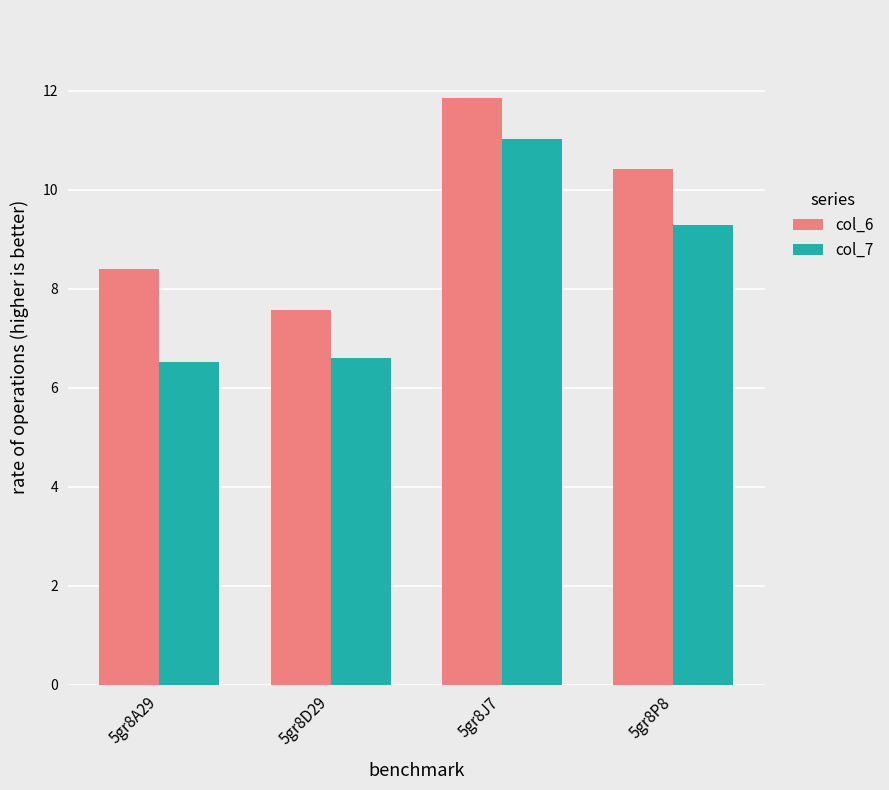

How many values in the col_7 series exceed 9?

2